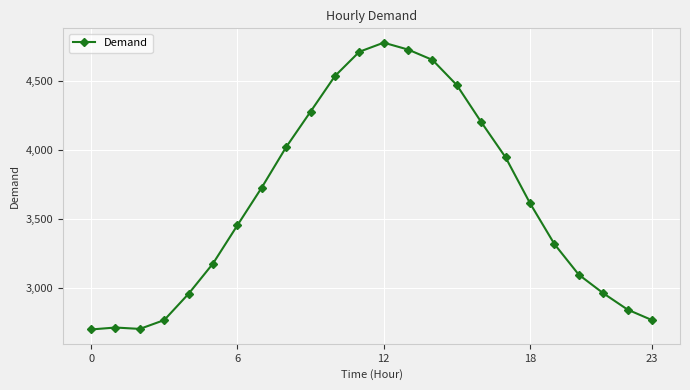

What is the average value?

3633